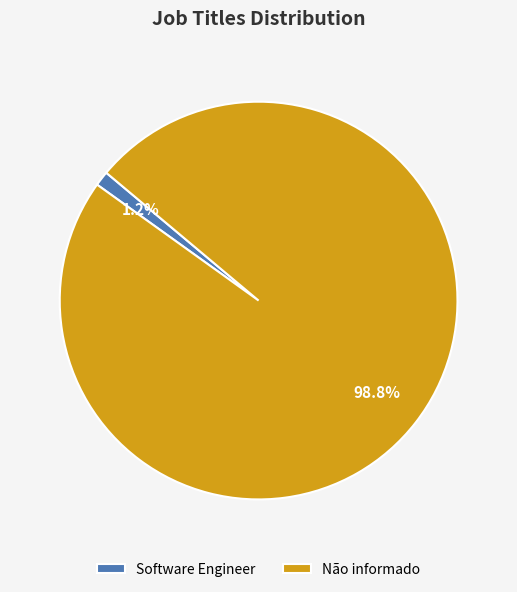

Combined, what portion of the pie is Software Engineer and Não informado?

100.0%